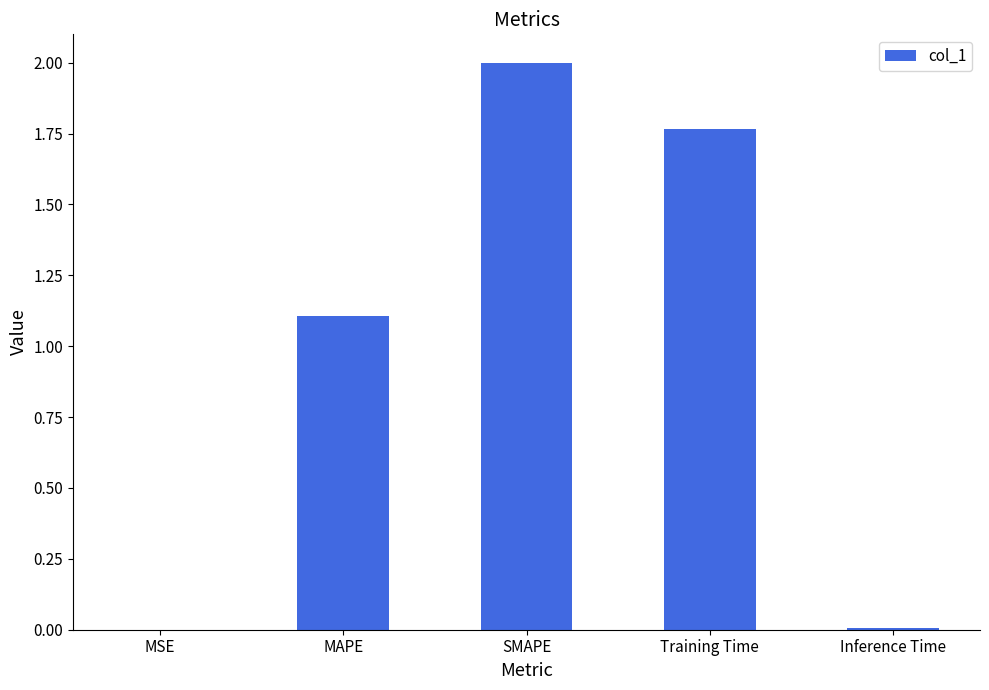

What is the approximate value at MAPE?

1.1